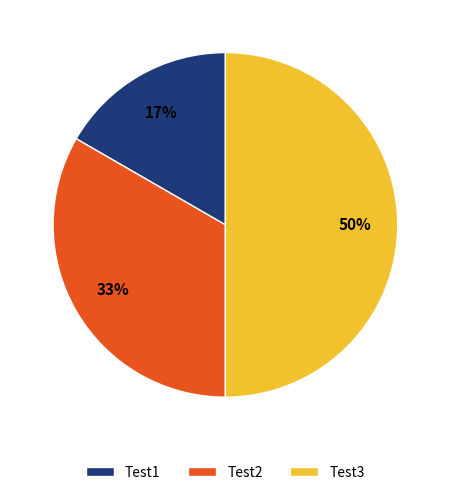

Between Test2 and Test1, which is larger?

Test2